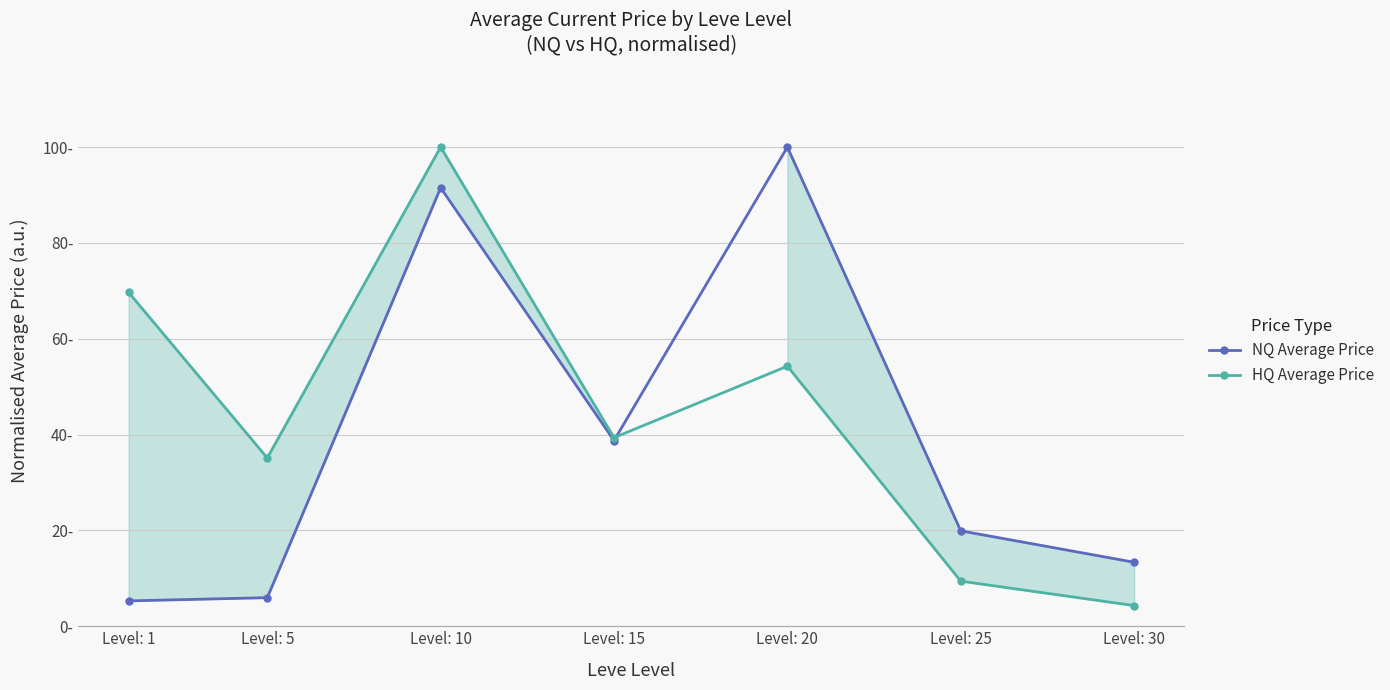

What is the sum of all HQ Average Price values?

312.2